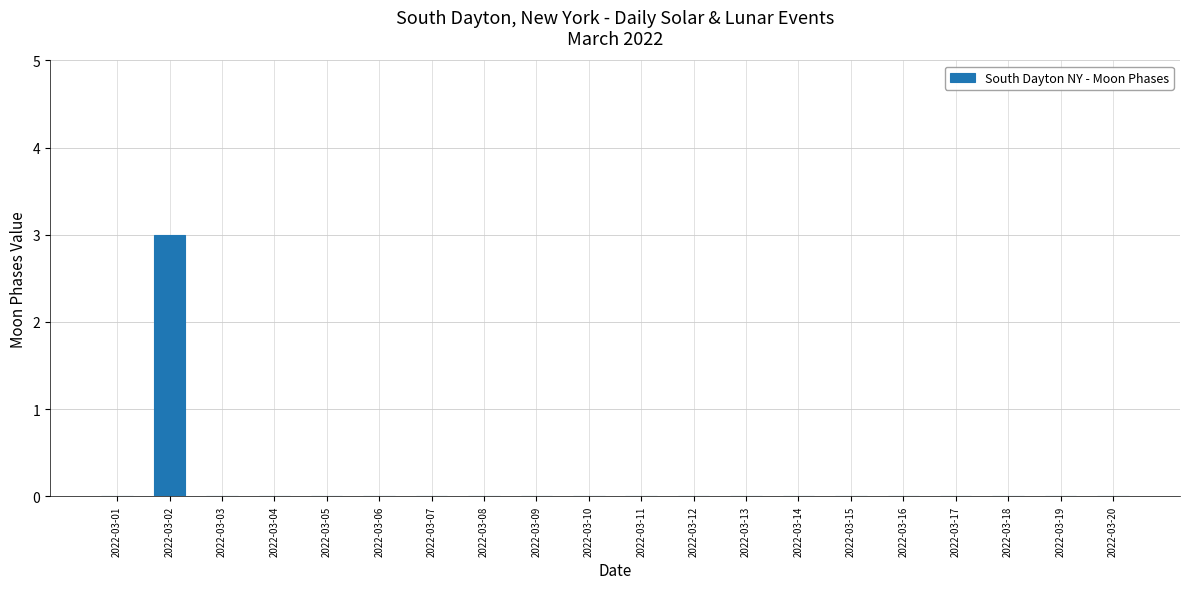

How many series are shown in this chart?

1